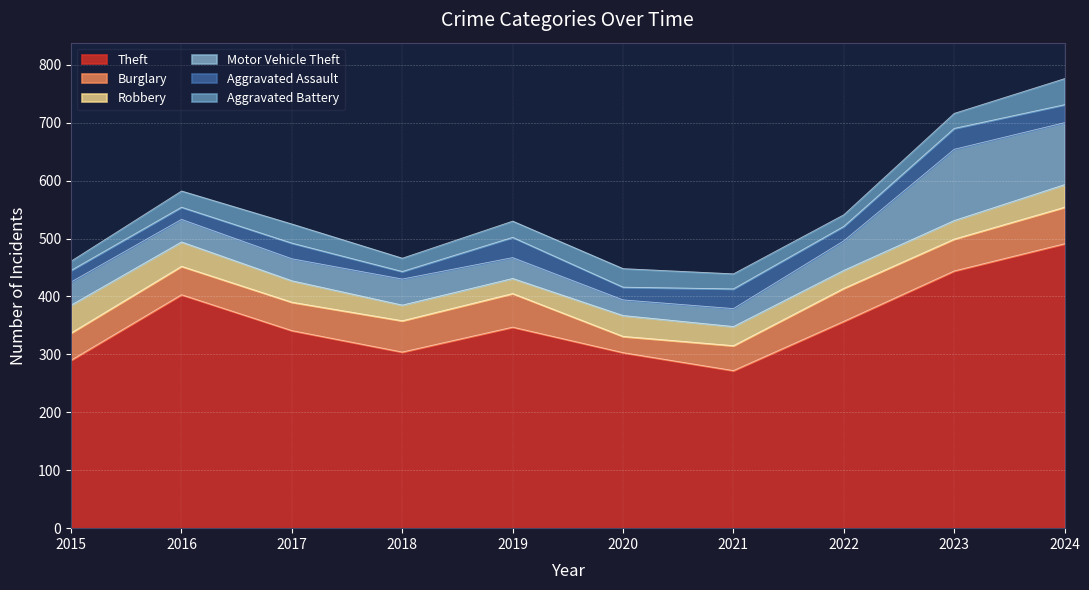

At 2019, list the series in order from largest to smallest.

Theft, Burglary, Motor Vehicle Theft, Aggravated Assault, Aggravated Battery, Robbery